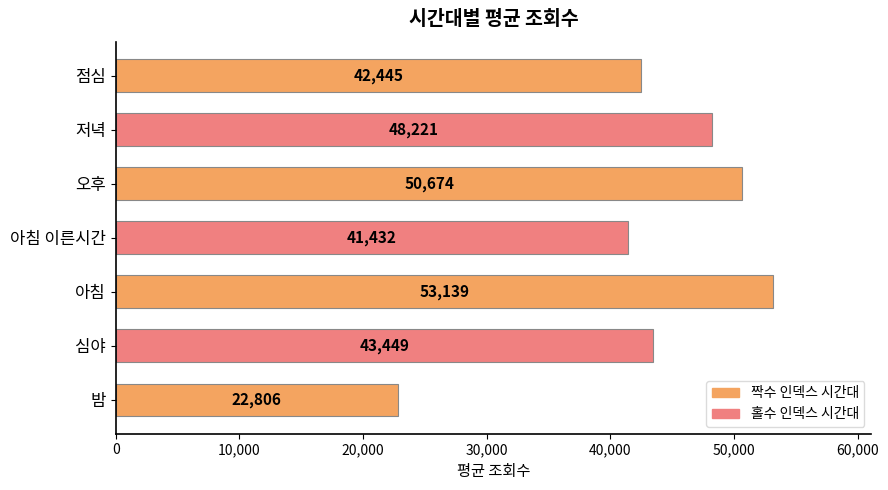

Is it true that the value at 아침 is 53139.1?

True